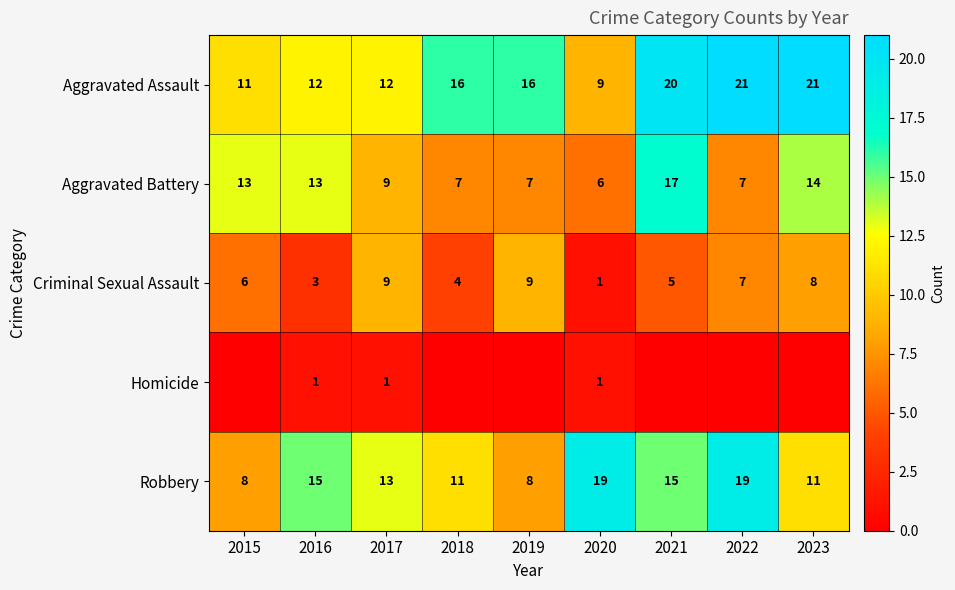

Is the value of Robbery at 2016 greater than the value of Aggravated Assault at 2019?

No